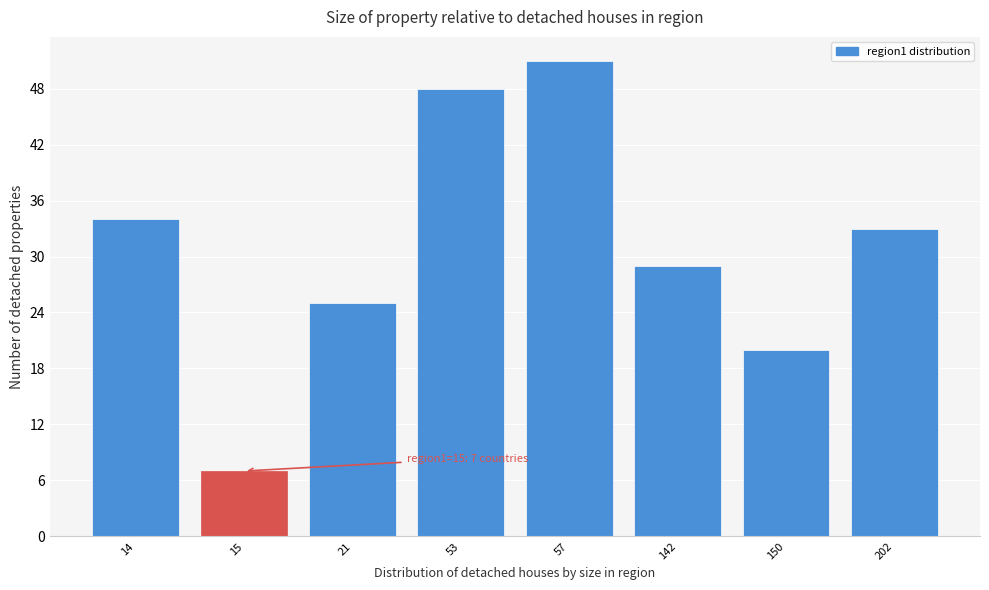

Reading right to left, extract all data points from this chart.

33	20	29	51	48	25	7	34